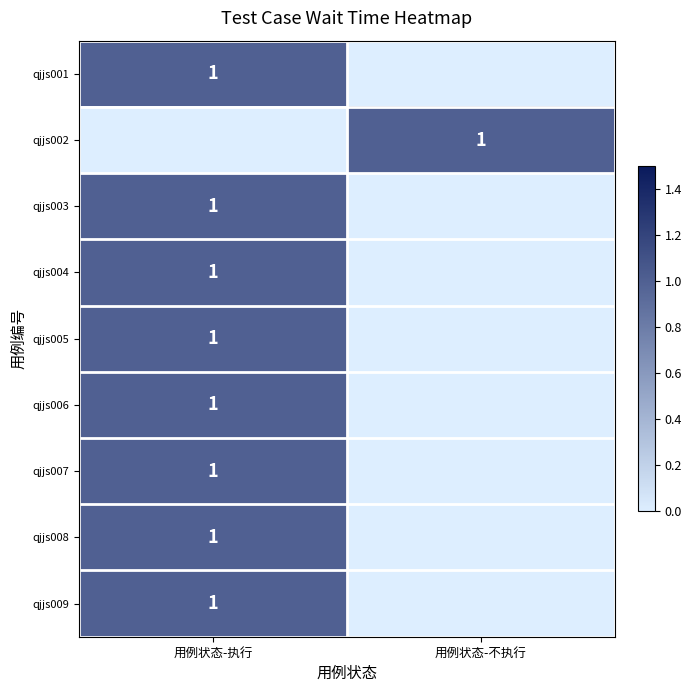

How many data points does each series have?

2